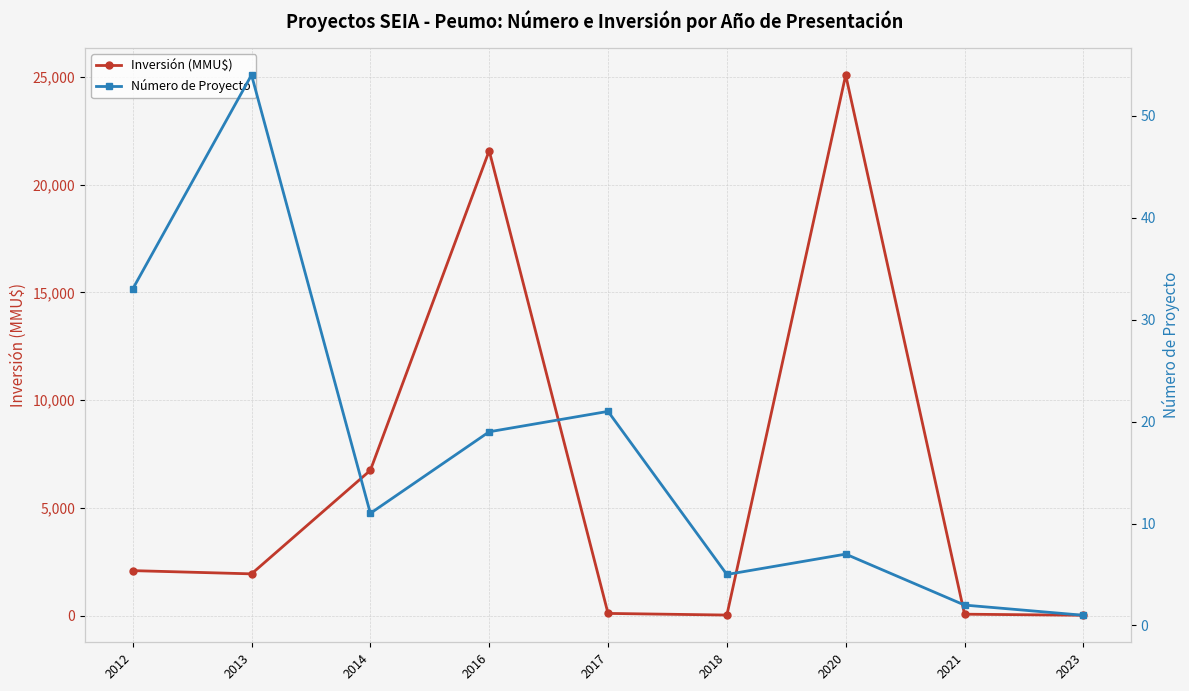

Is it true that Número de Proyecto equals 11 at 2014?

True